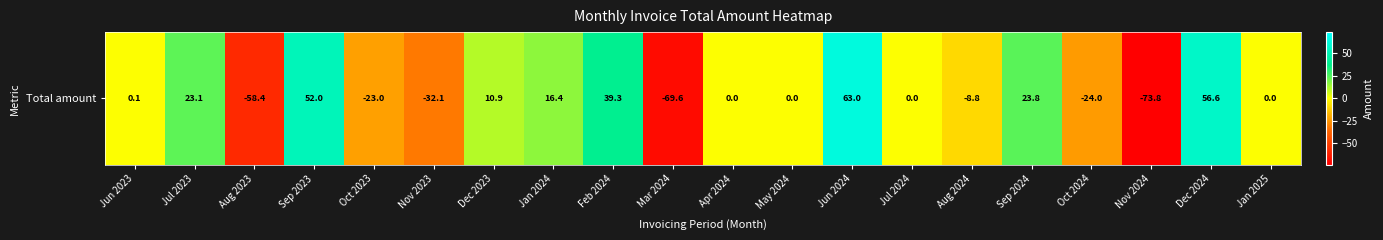

Count the number of values greater than 0.

9